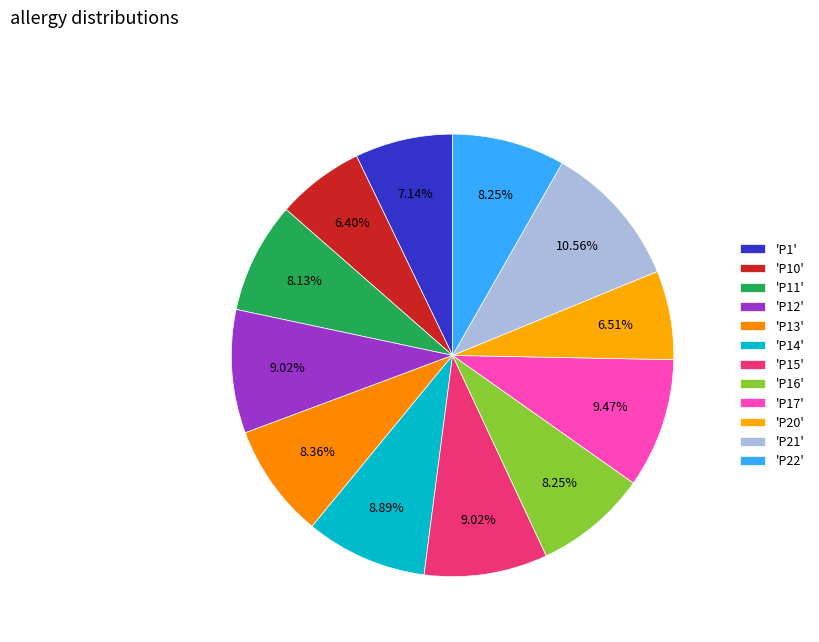

How many segments does this pie chart have?

12